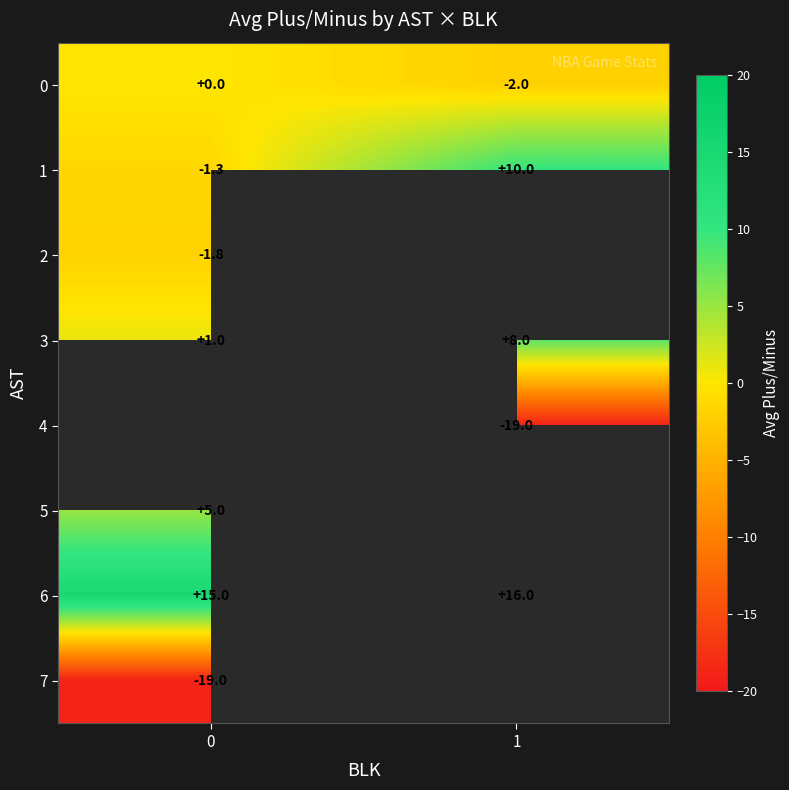

List the labels in order of row_3 value, largest first.

1, 0